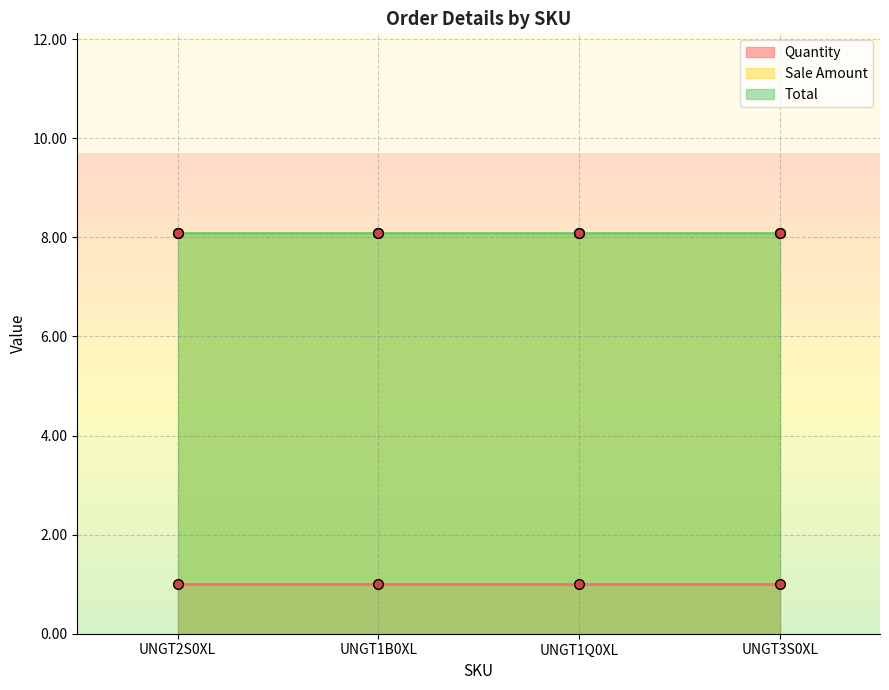

At which category is the sum across all series the highest?

UNGT2S0XL